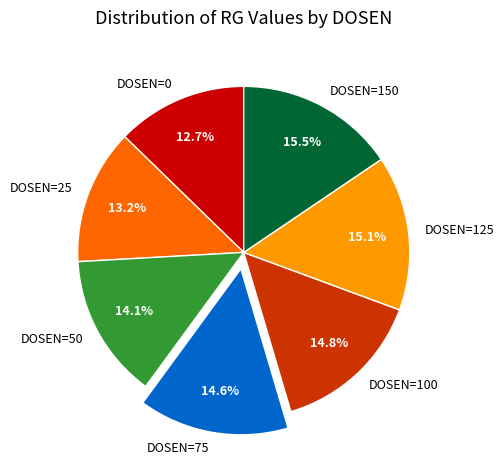

To the nearest percent, what percentage of the pie is DOSEN=0?

13%